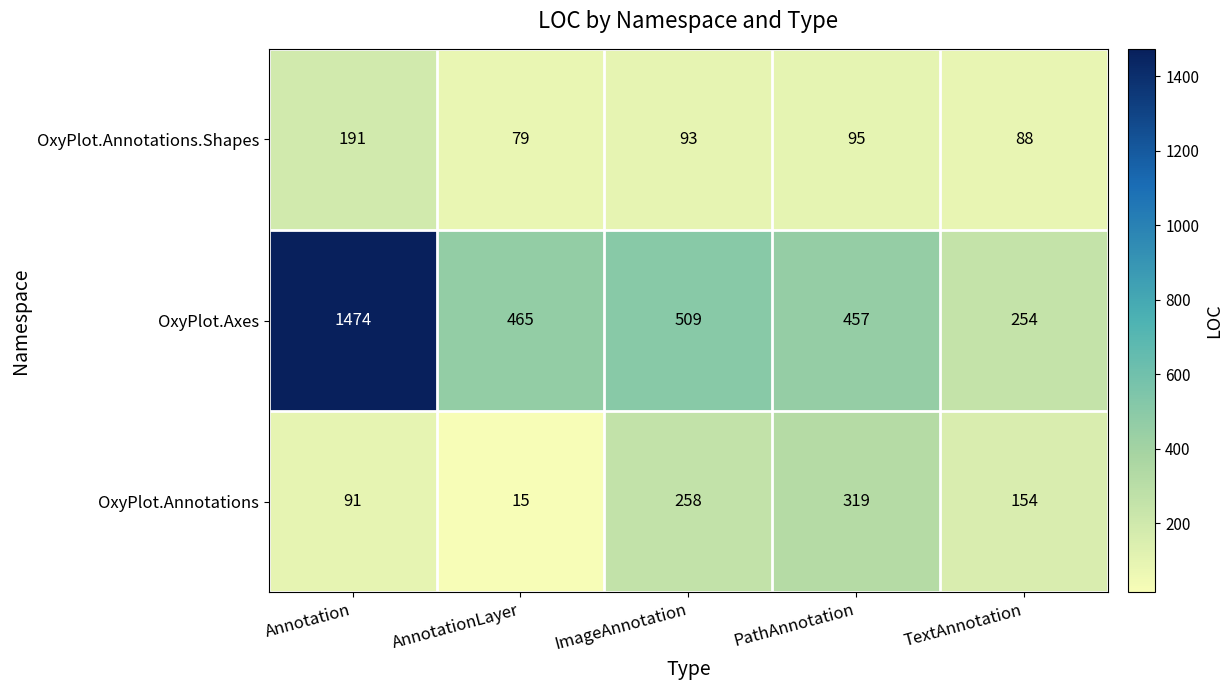

What is the minimum value shown in the chart?

15